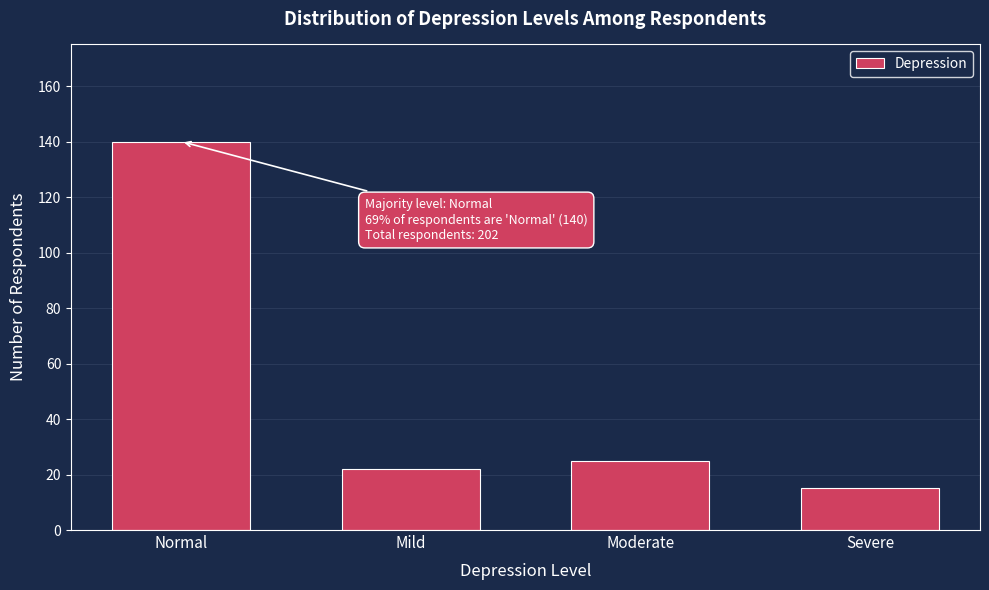

Reading left to right, extract all data points from this chart.

140	22	25	15